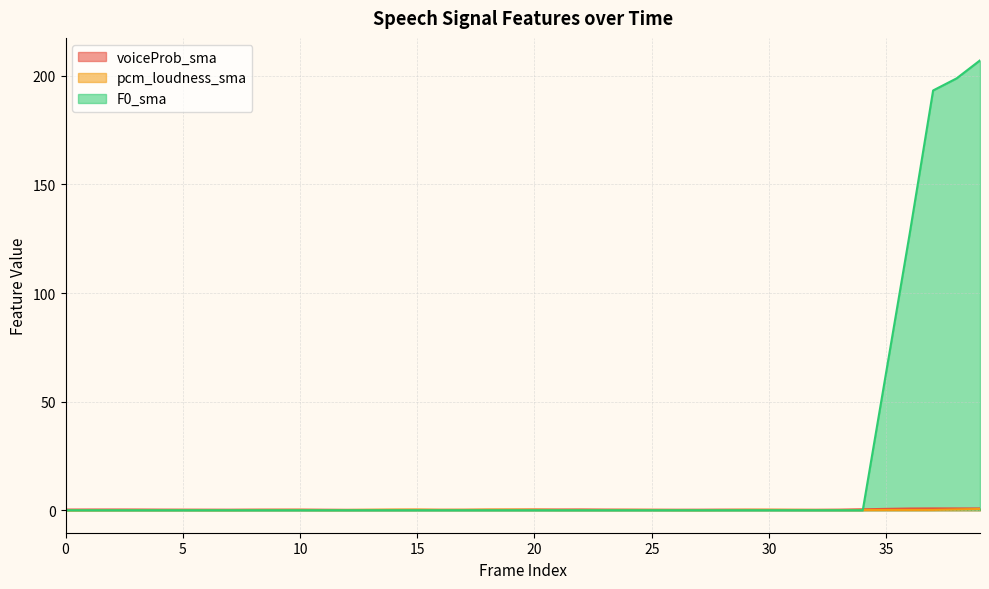

How many times do F0_sma and voiceProb_sma cross each other?

1